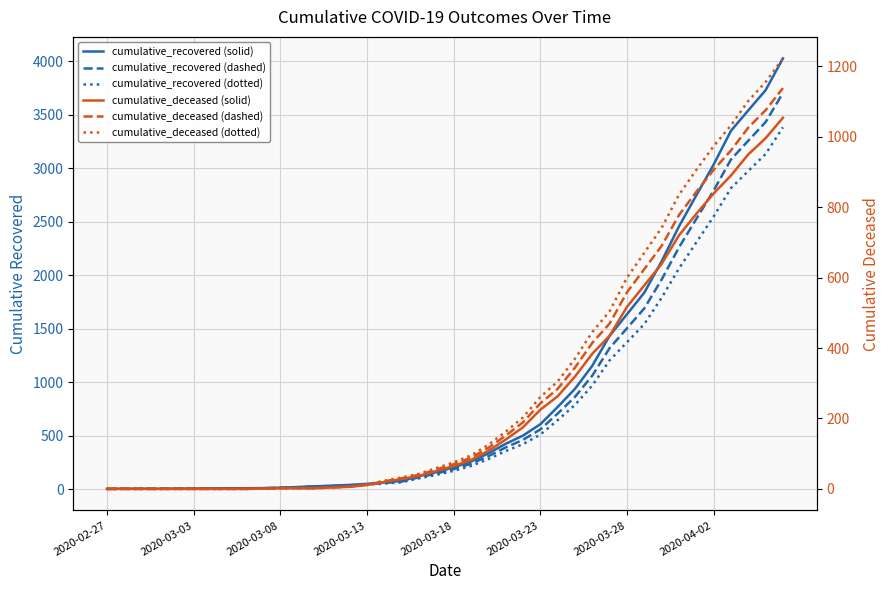

What is the maximum value shown in the chart?

4027.0